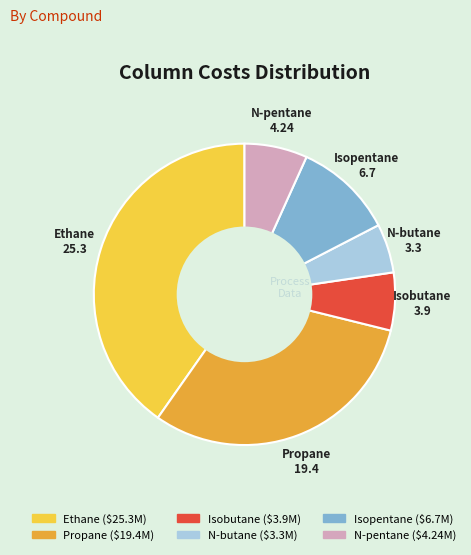

The Ethane slice represents 40% of the pie. True or false?

True